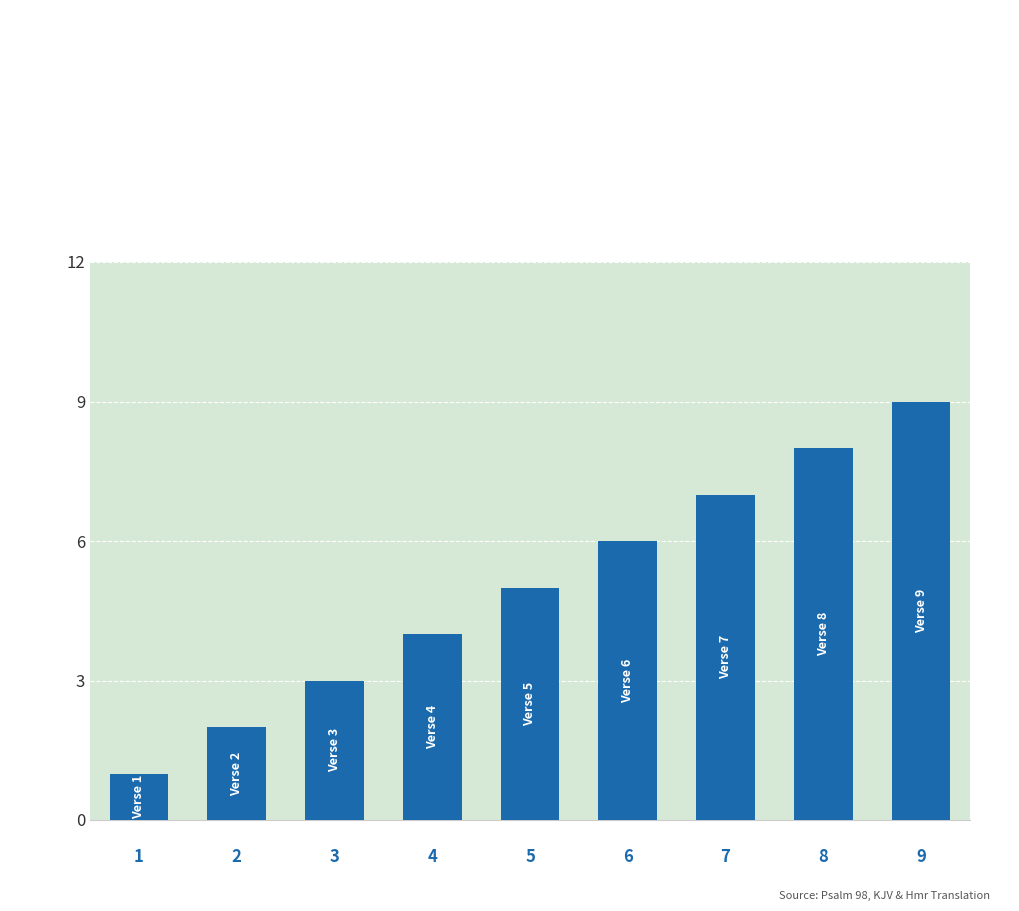

What is the change in value from 0.0 to 6?

+6